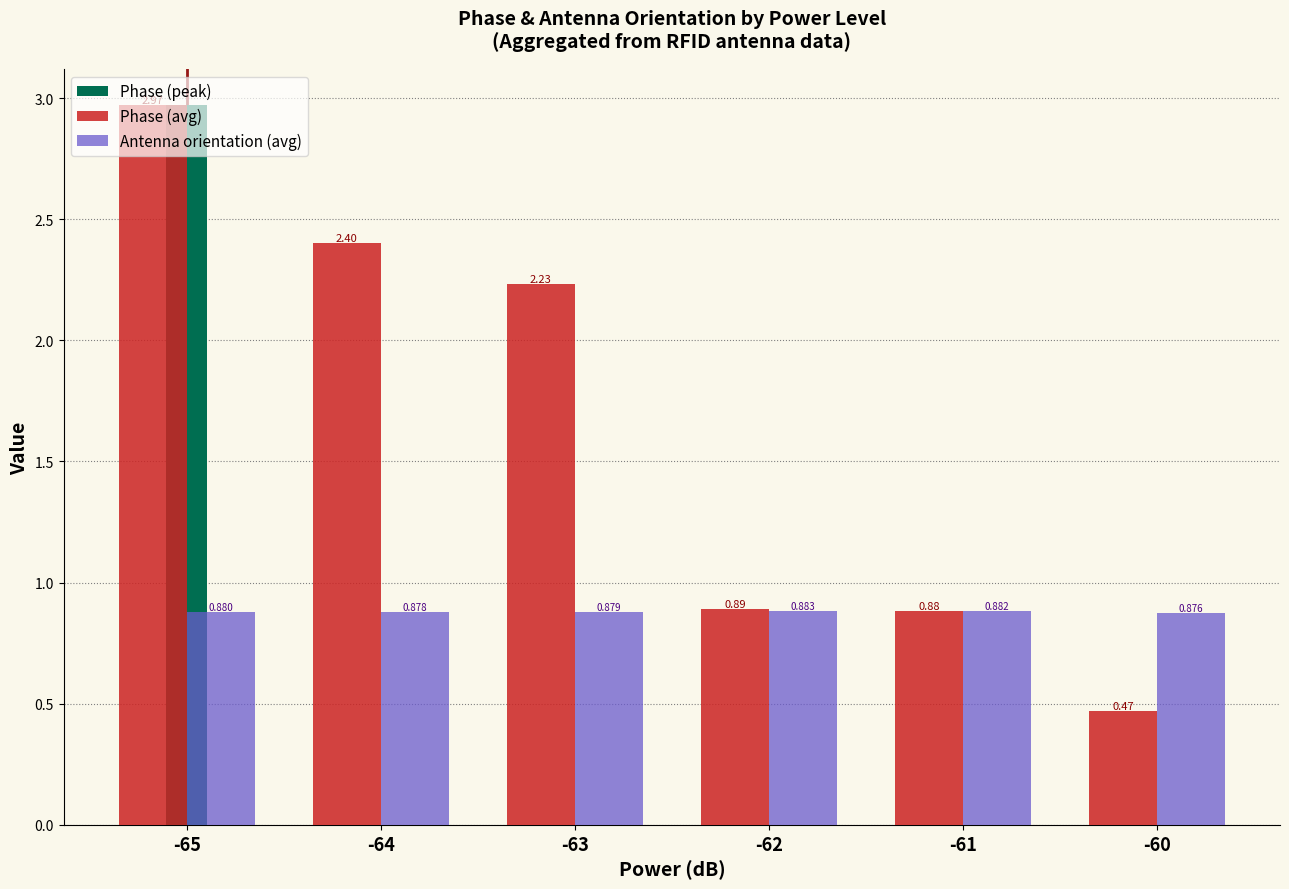

What is the spread (max minus min) of values at -63?

1.4